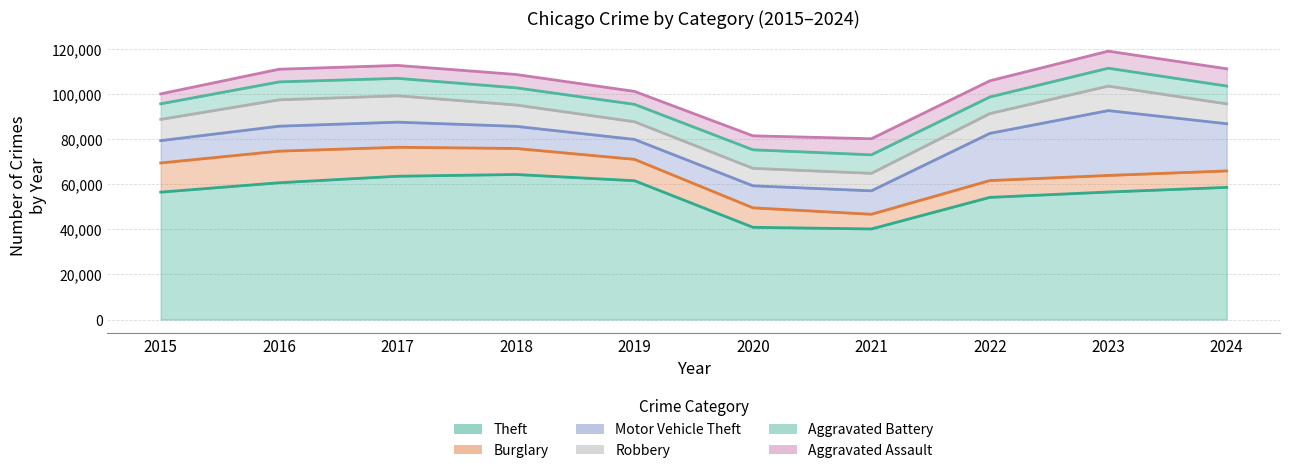

The Aggravated Battery series shows 6901 at 2015. True or false?

True